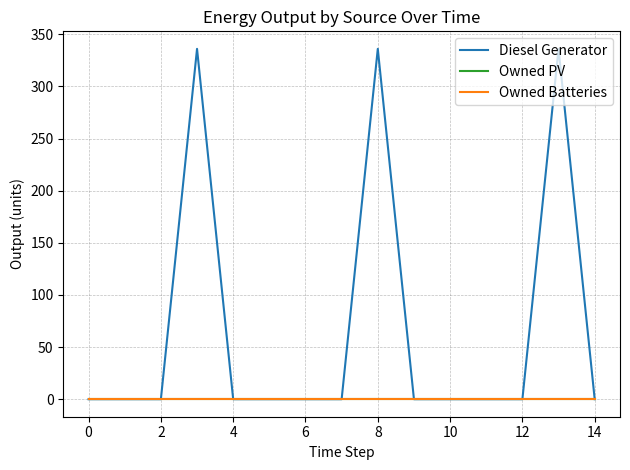

Is this an area chart (filled region under the line)?

No